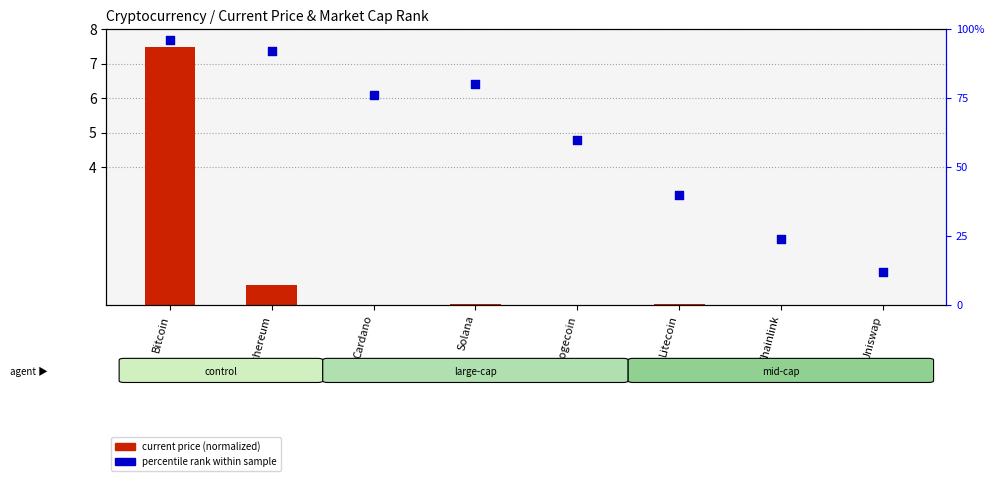

Is the value of percentile rank (market cap rank) at Cardano greater than the value of current price (normalized) at Litecoin?

Yes